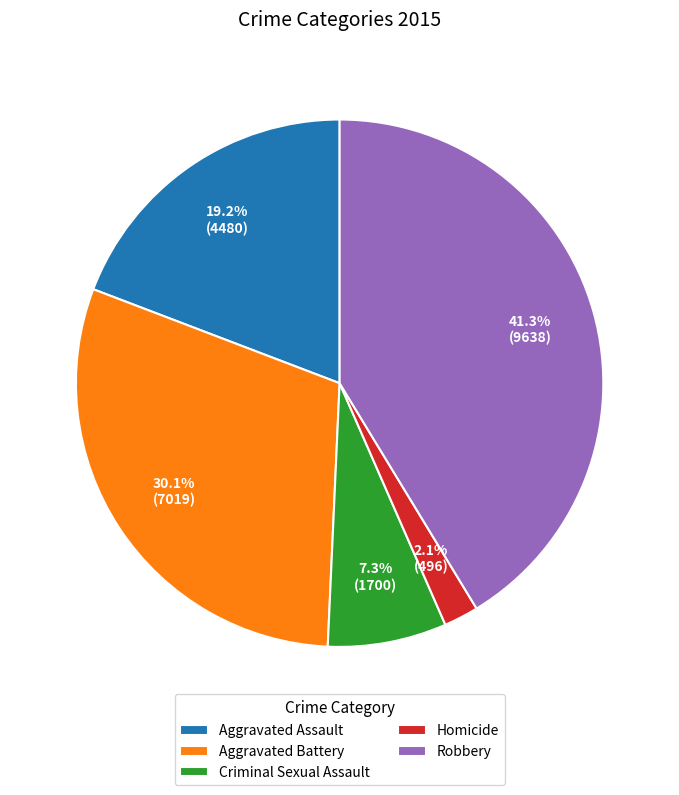

What is the largest slice in the pie chart?

Robbery